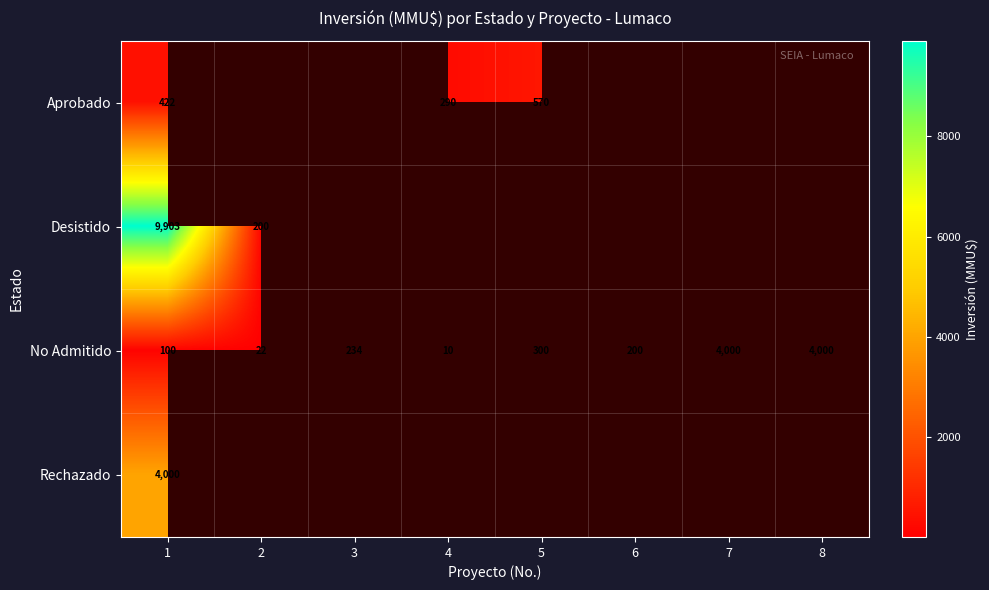

What is the sum of the No Admitido values at 1 and 7?

4100